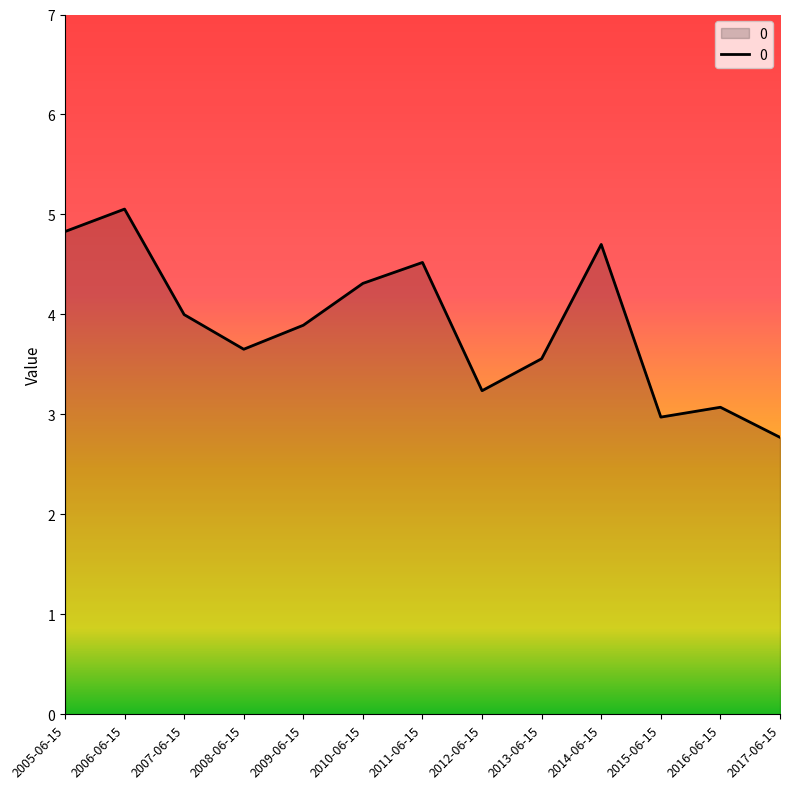

What is the difference between the maximum and second lowest values?

2.1